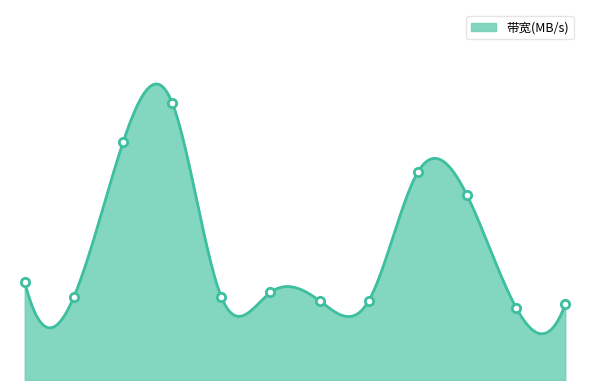

How many interior local peaks (higher than both neighbors) does the data have?

3